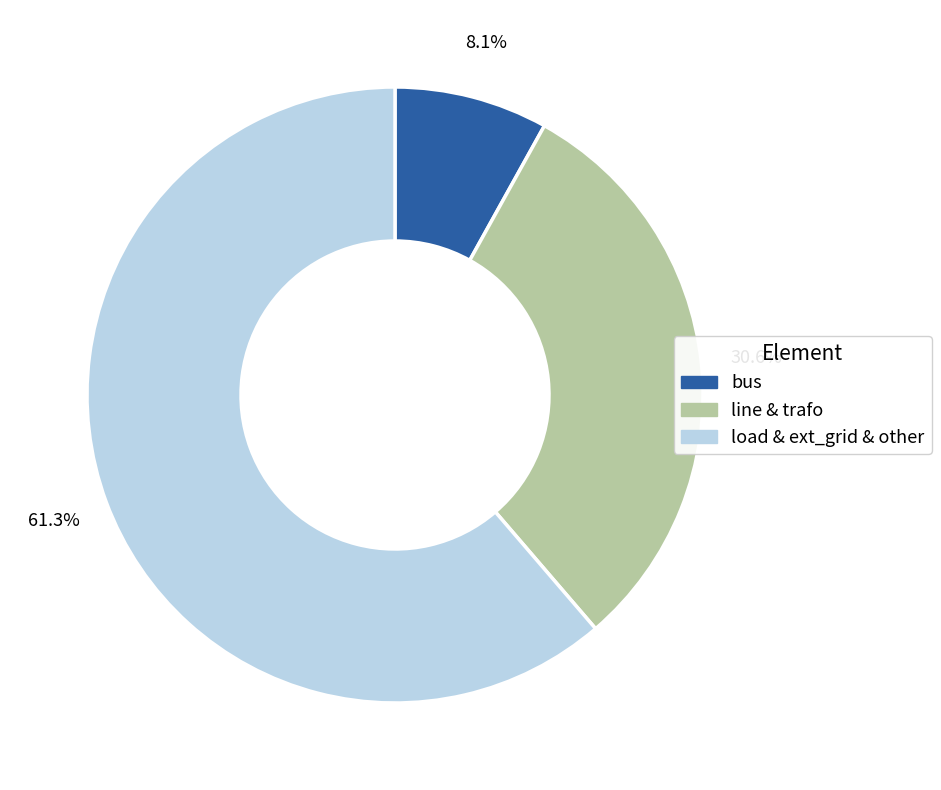

Is there any slice that represents more than half of the pie?

Yes